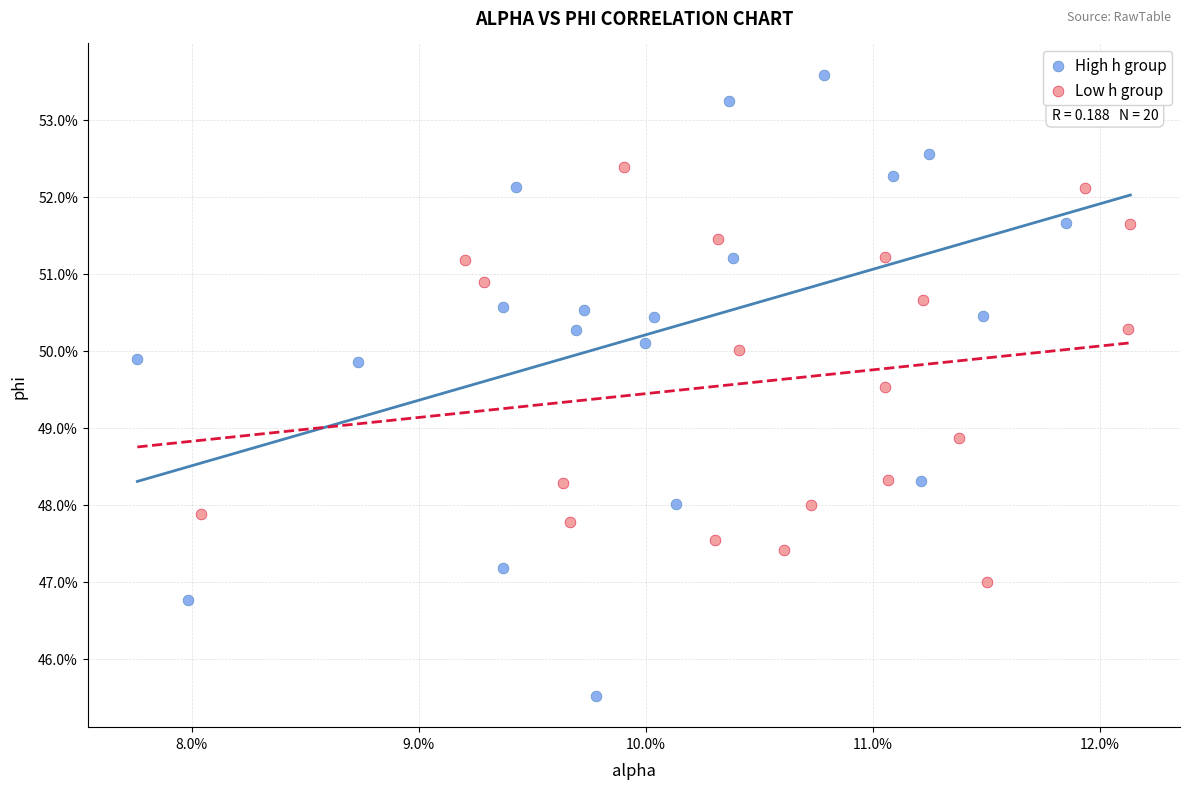

What are all the series names shown in the legend?

High h group, Low h group